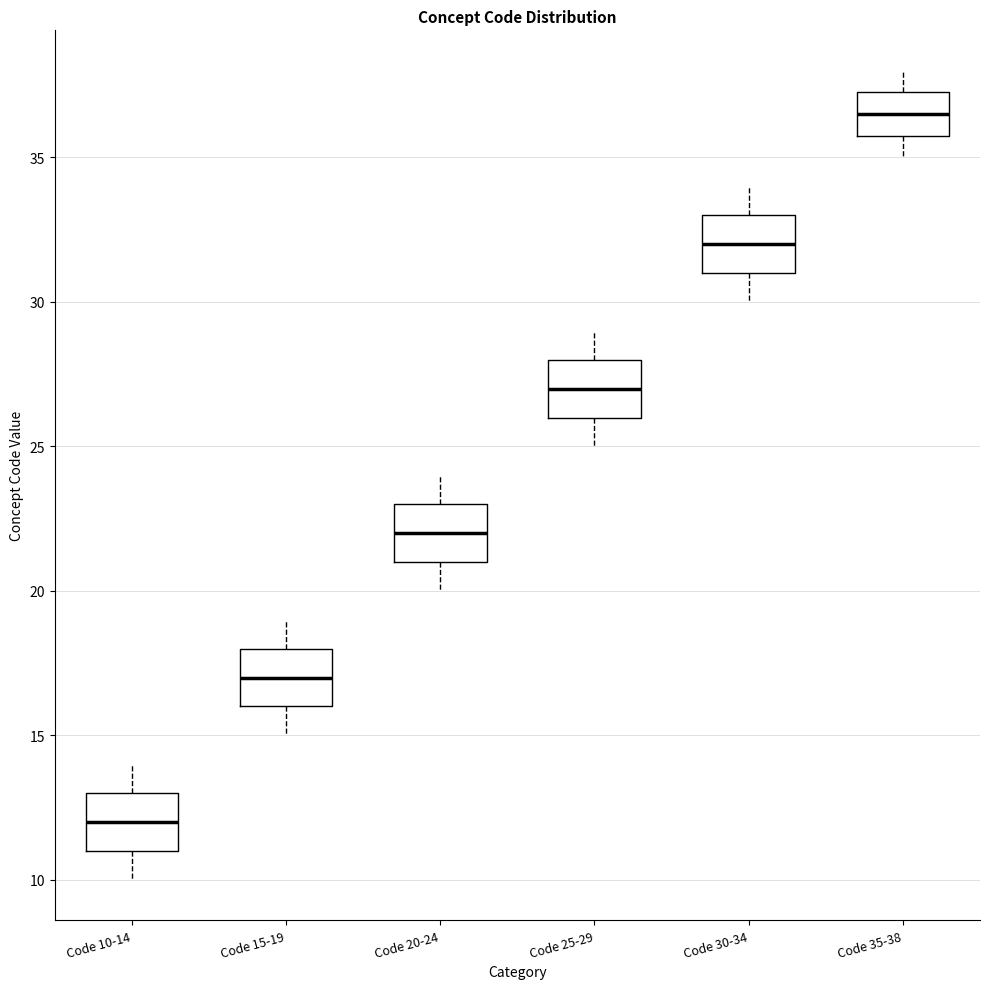

Reading left to right, transcribe this box plot: for each box, give where its median line is, the range the box spans, and where its two whiskers end, as read against the y-axis. The values are not printed on the chart, so give them approximately, as read against the axis.

Code 10-14: median 12.0, box 11.0 to 13.0, whiskers 10.0 to 14.0
Code 15-19: median 17.0, box 16.0 to 18.0, whiskers 15.0 to 19.0
Code 20-24: median 22.0, box 21.0 to 23.0, whiskers 20.0 to 24.0
Code 25-29: median 27.0, box 26.0 to 28.0, whiskers 25.0 to 29.0
Code 30-34: median 32.0, box 31.0 to 33.0, whiskers 30.0 to 34.0
Code 35-38: median 36.5, box 36.0 to 37.5, whiskers 35.0 to 38.0